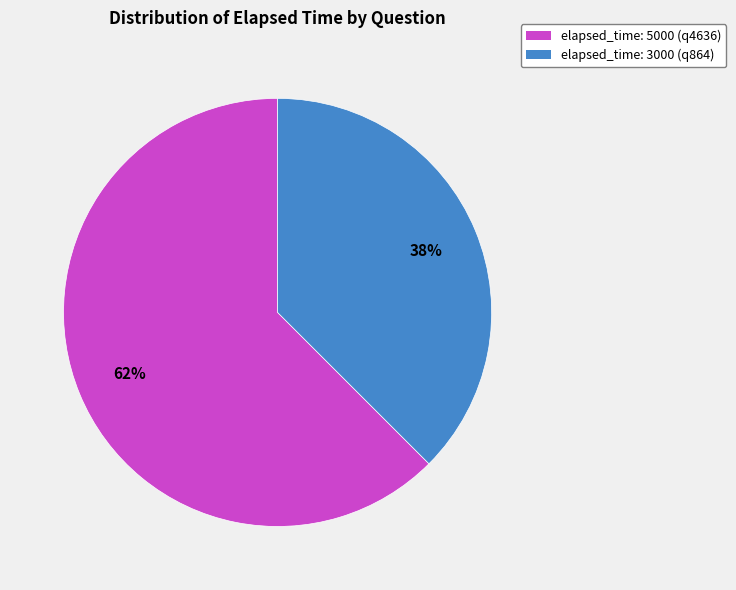

What percentage is the elapsed_time: 5000 (q4636) slice, to the nearest percent?

62%